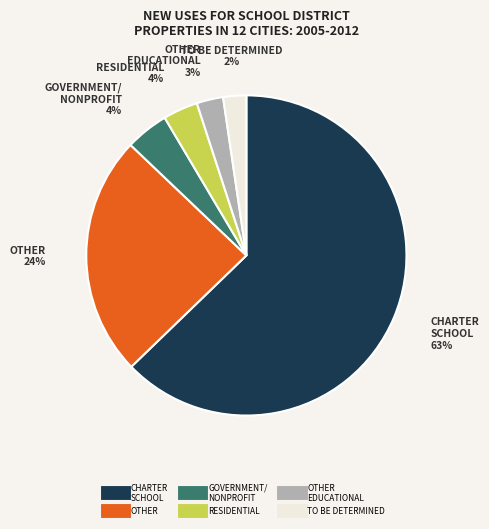

Does any single category account for the majority?

Yes